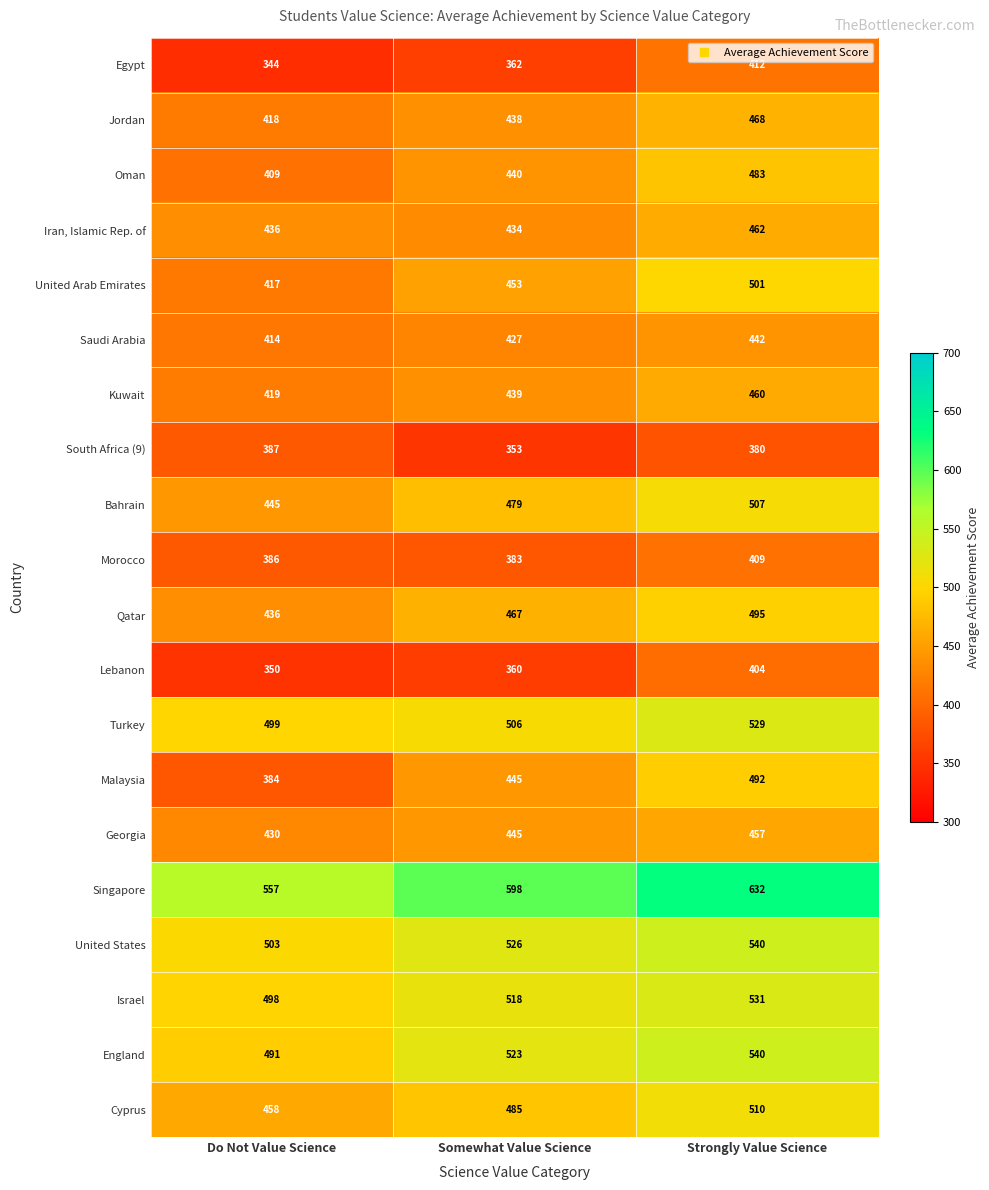

What is the sum of the Kuwait values at Do Not Value Science and Somewhat Value Science?

858